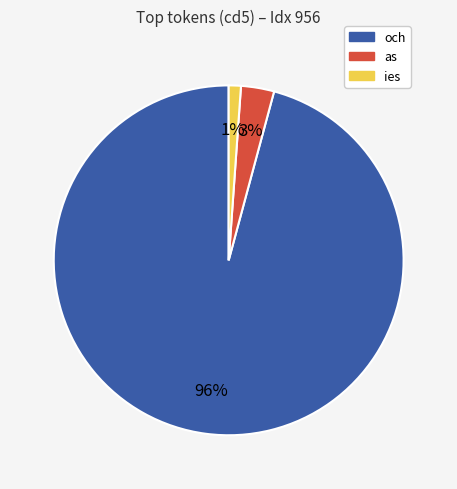

Which slice is the largest?

och